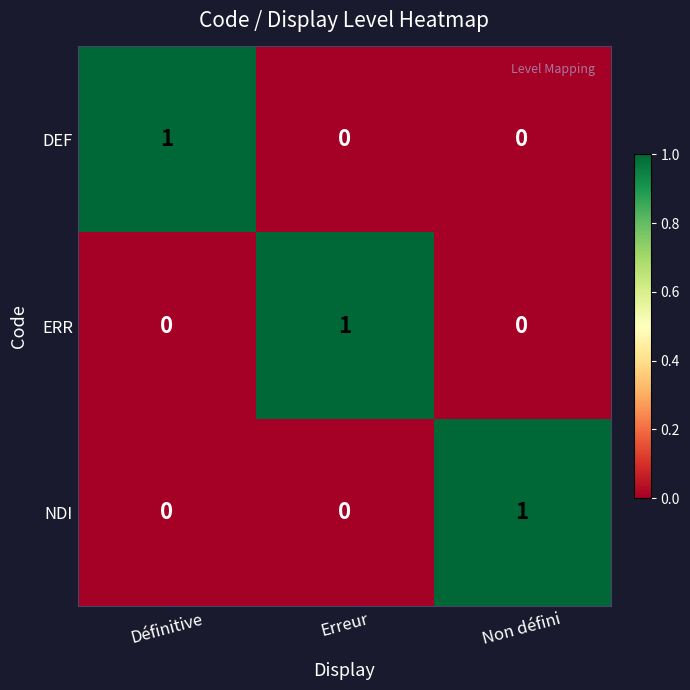

Count the ERR values in the range 0 to 1.

3